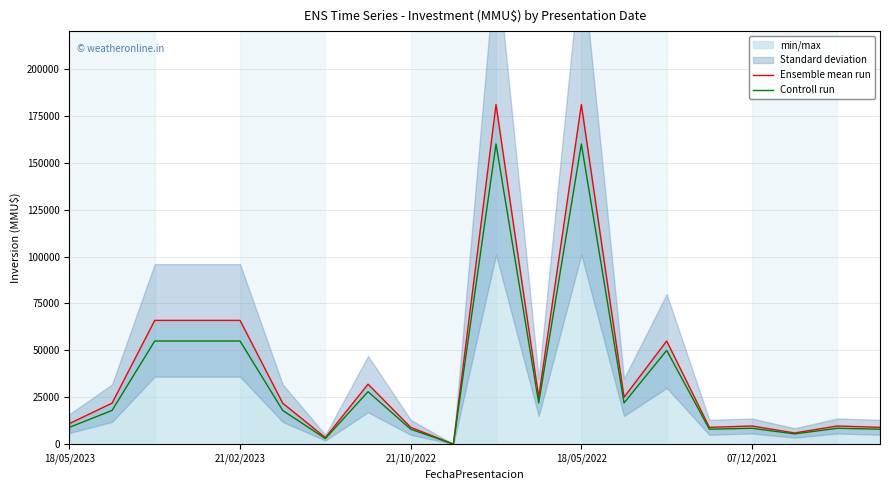

True or false: Ensemble mean run and Controll run cross at least once.

False